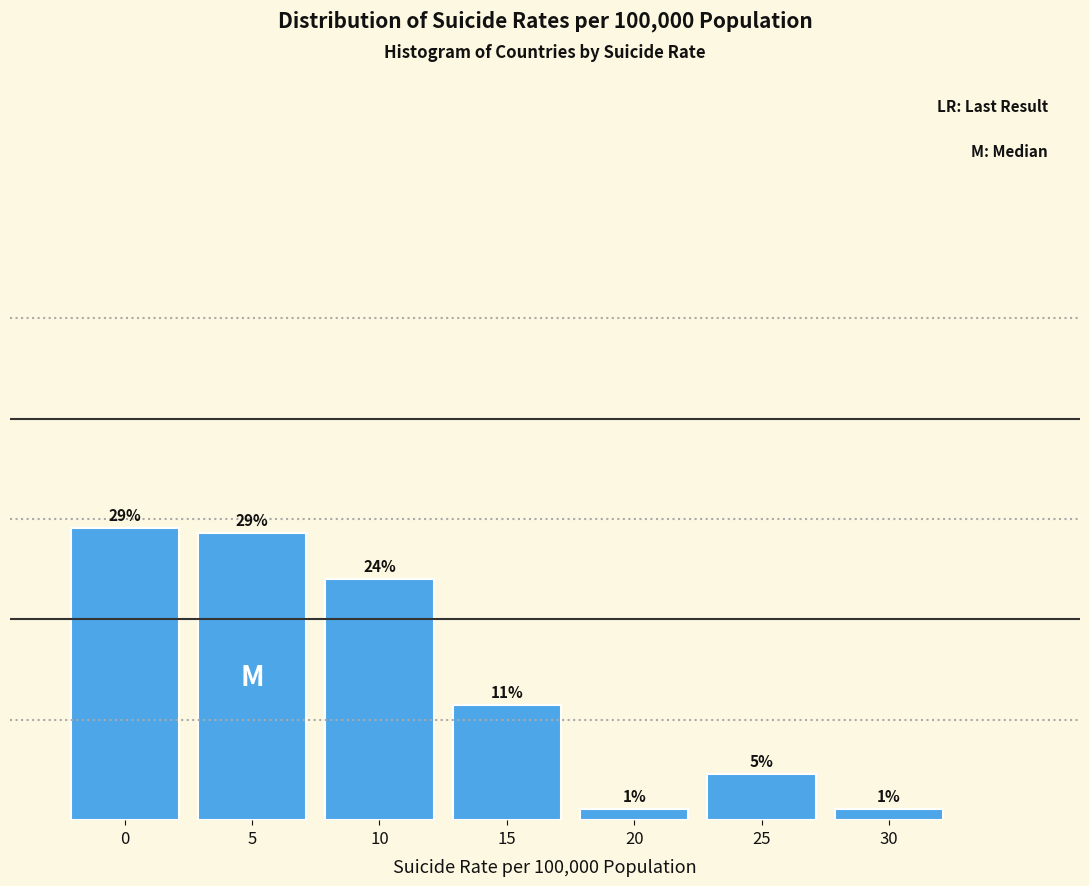

How many bars are there in total?

7